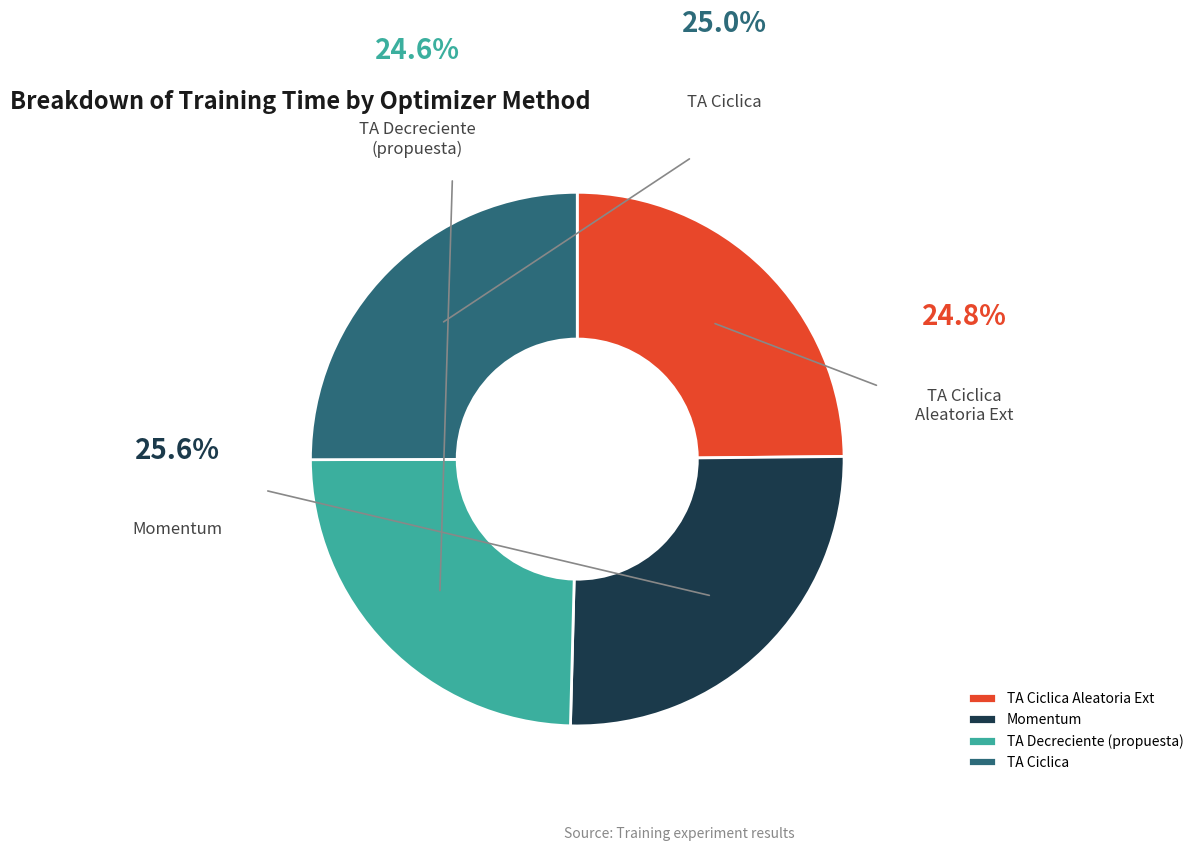

To the nearest percent, what percentage of the pie is TA Ciclica?

25%